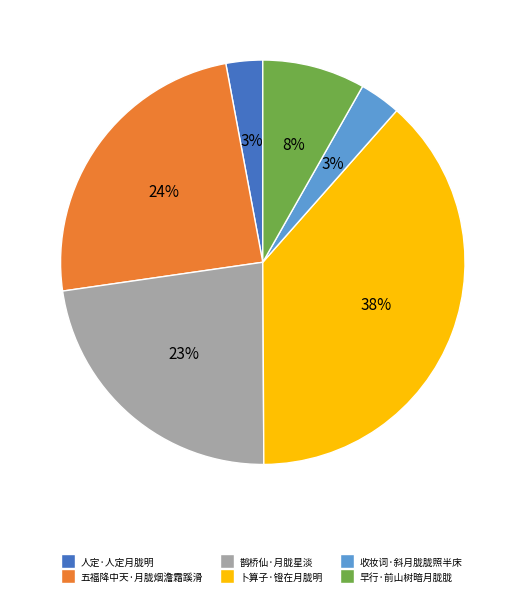

To the nearest percent, what is the combined percentage of 鹊桥仙·月胧星淡 and 早行·前山树暗月胧胧?

31%